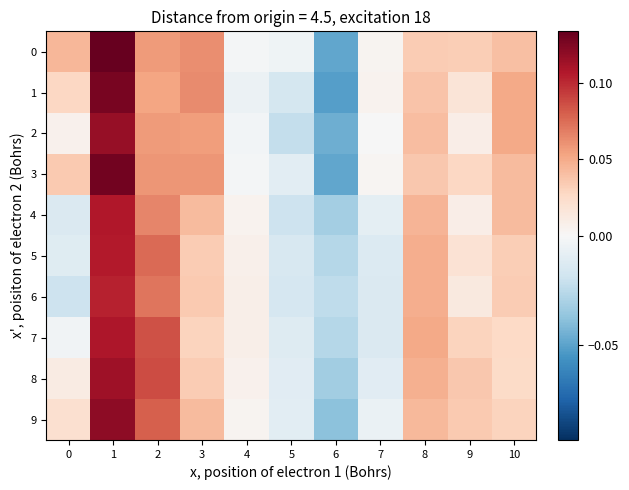

What is the total value across all series at 3?

0.5